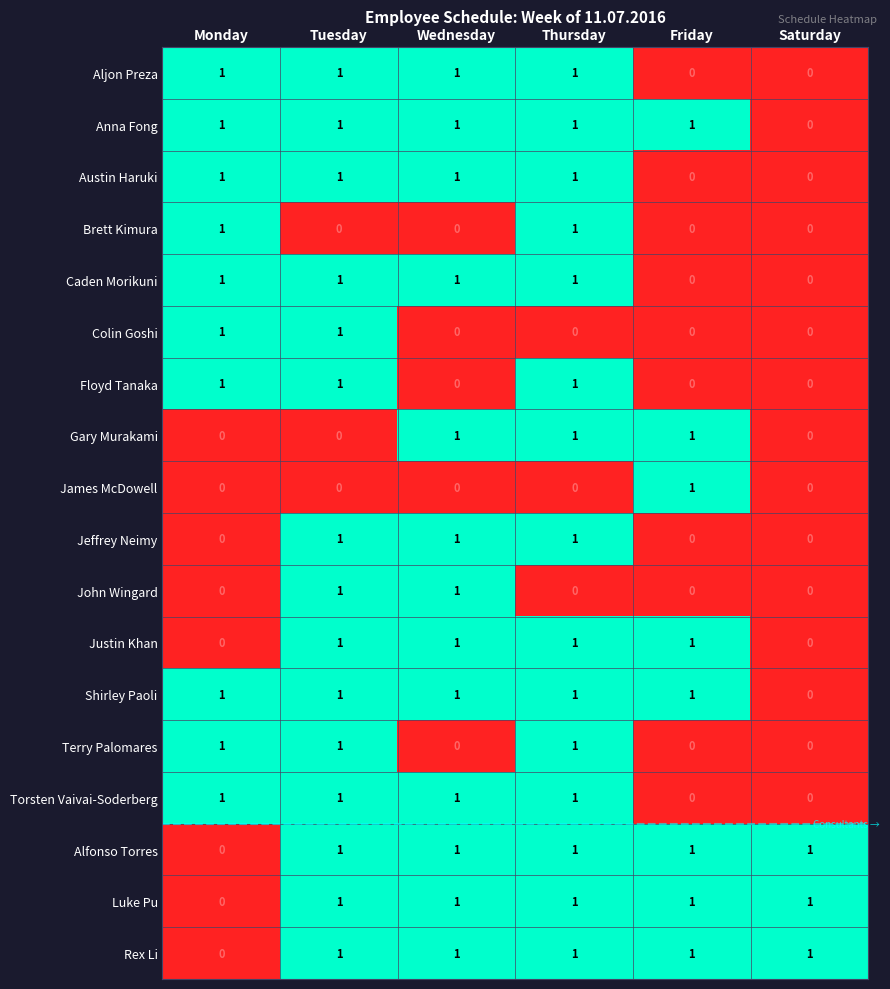

What is the total value across all series at Friday?

8